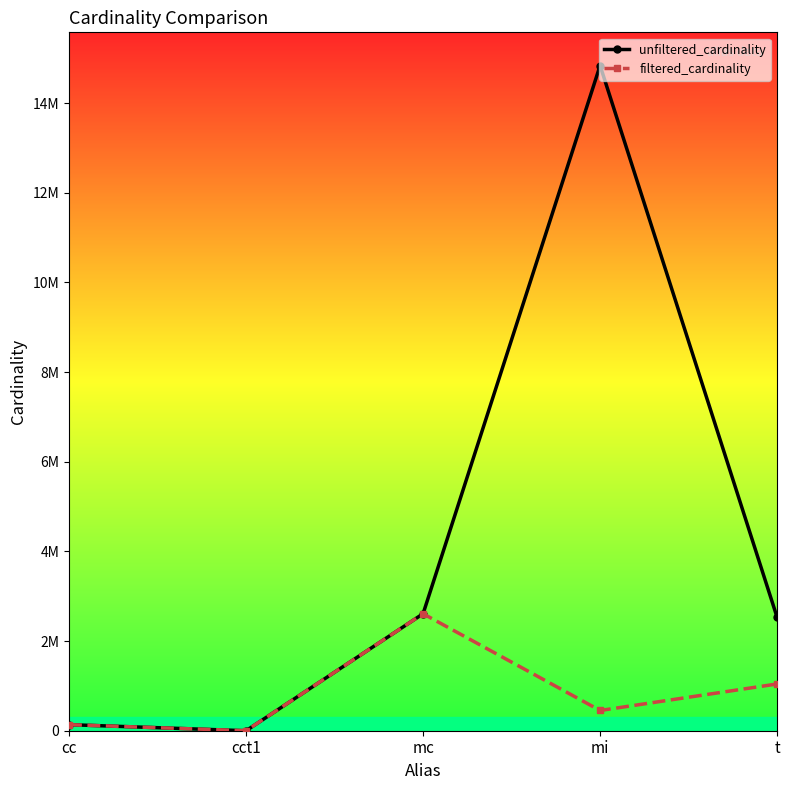

Reading right to left, transcribe all the data shown in this chart.

unfiltered_cardinality: 2528312	14835720	2609129	4	135086
filtered_cardinality: 1042800	451104	2609129	1	135086